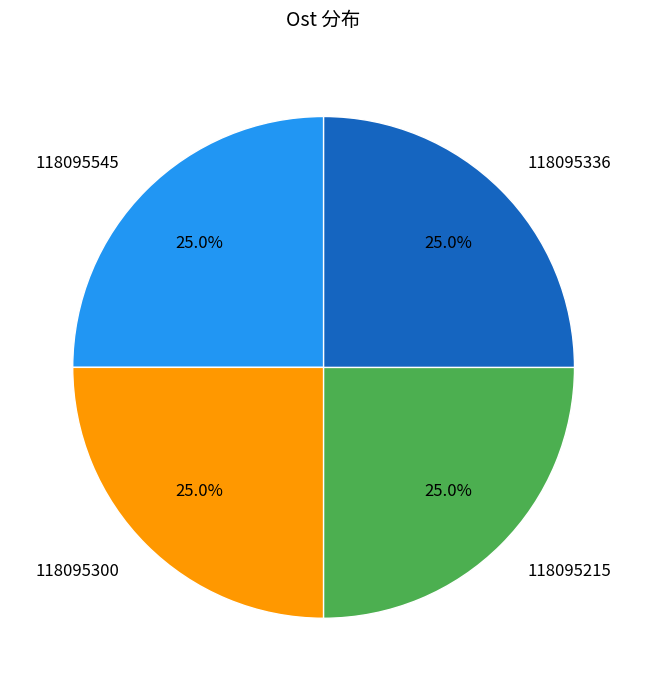

Does 118095300 account for over 50% of the chart?

No